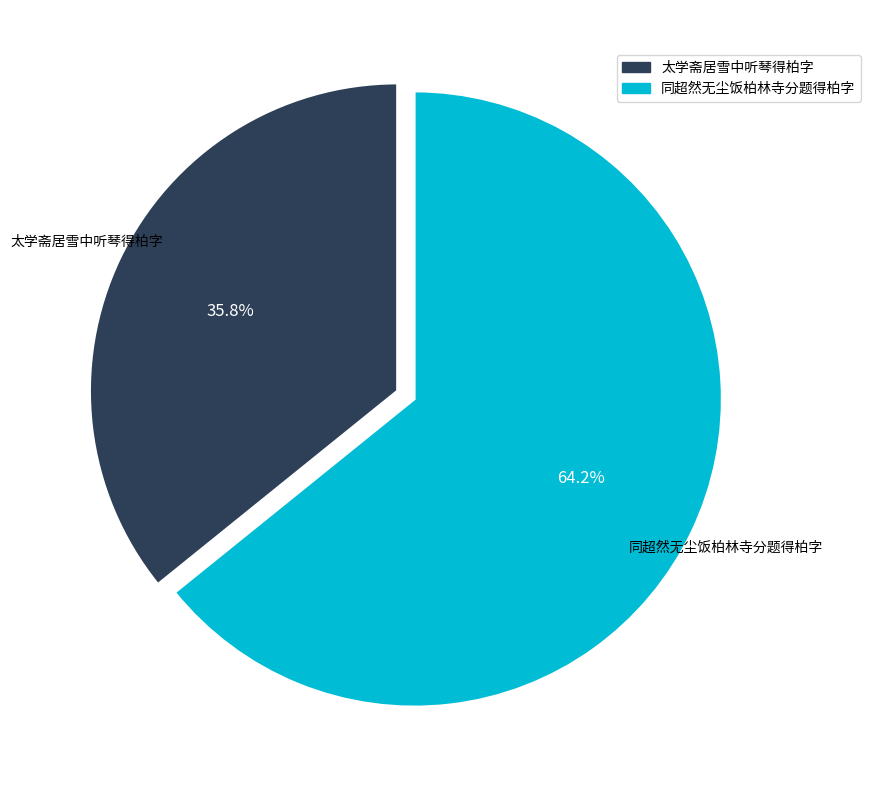

The 同超然无尘饭柏林寺分题得柏字 slice represents 74% of the pie. True or false?

False